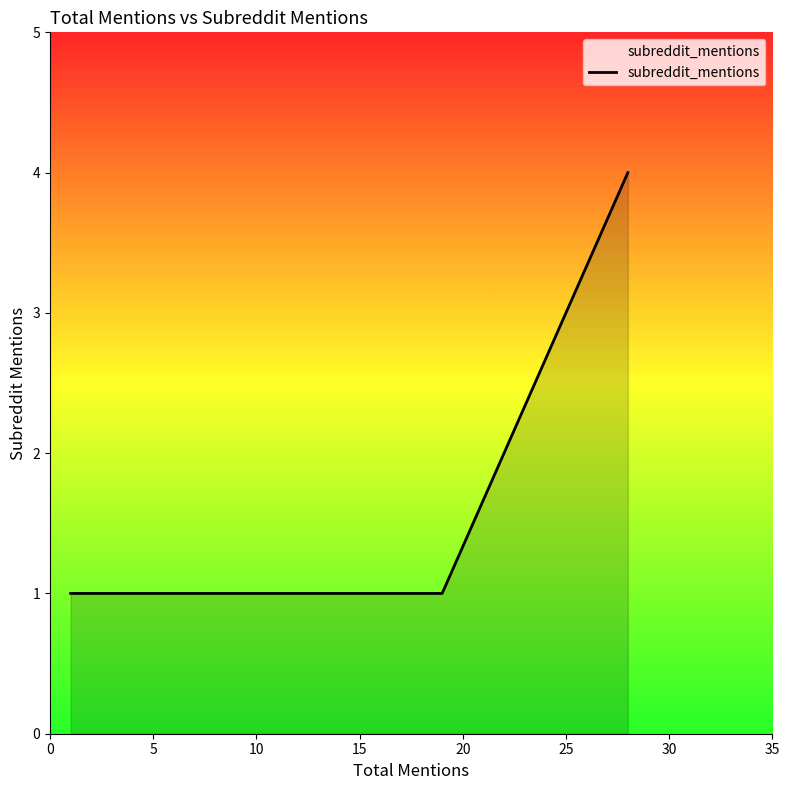

What is the maximum value shown in the chart?

4